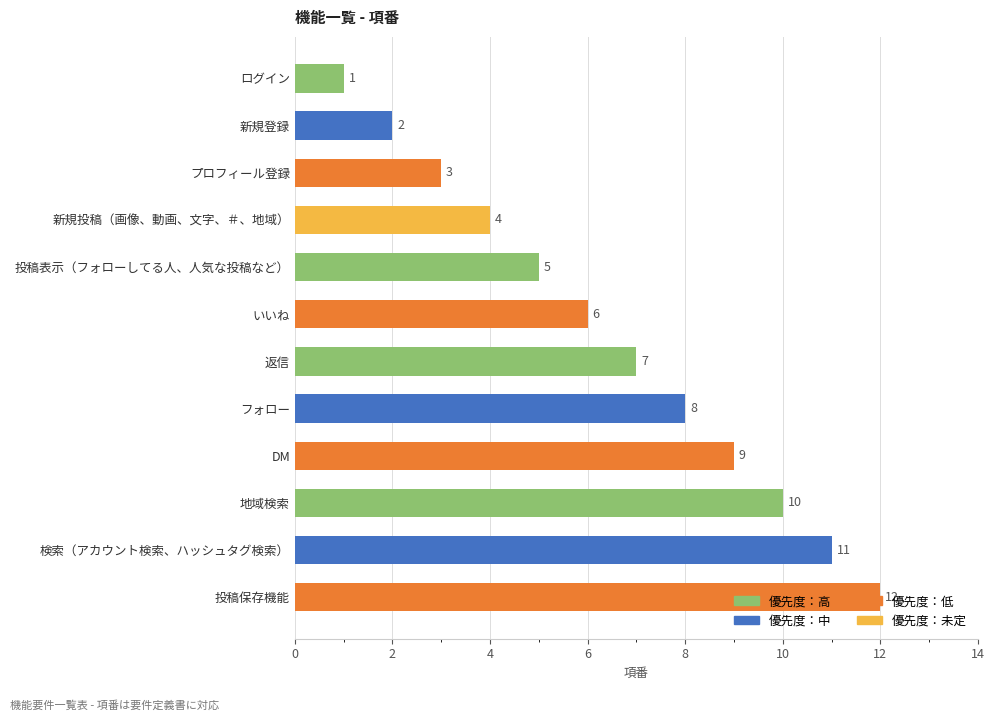

Read the value at 返信, to the nearest 5.

5